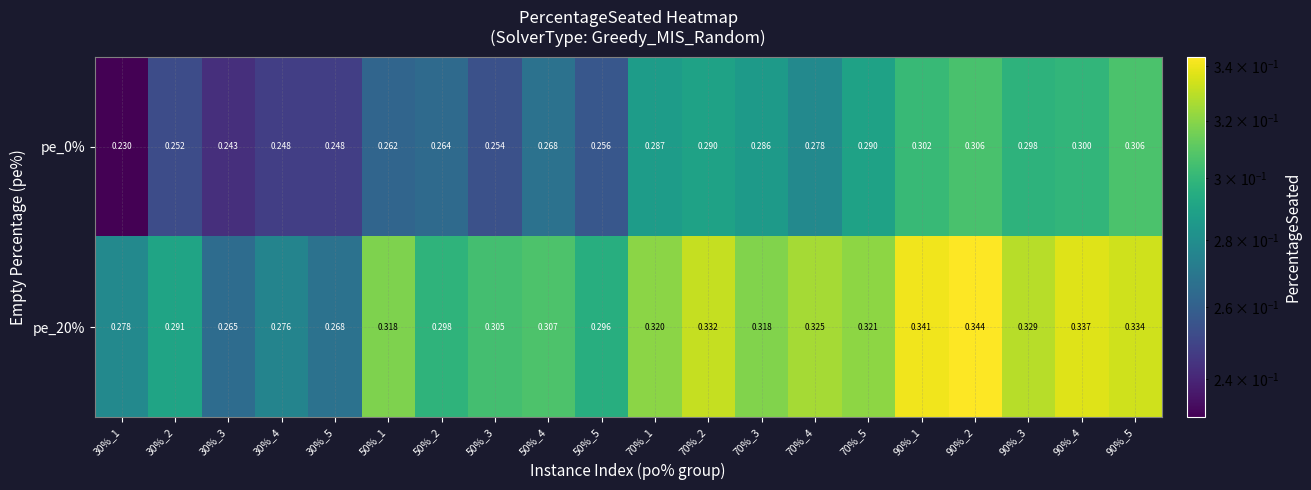

At how many categories does at least one series exceed 0?

20